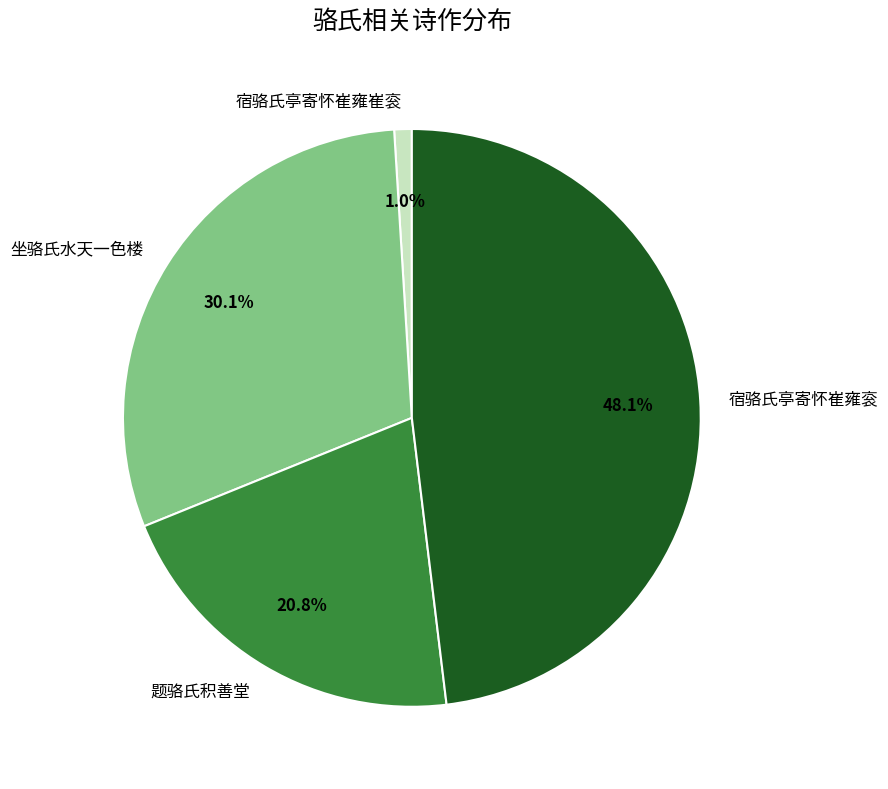

Combined, what portion of the pie is 宿骆氏亭寄怀崔雍衮 and 坐骆氏水天一色楼?

78.2%